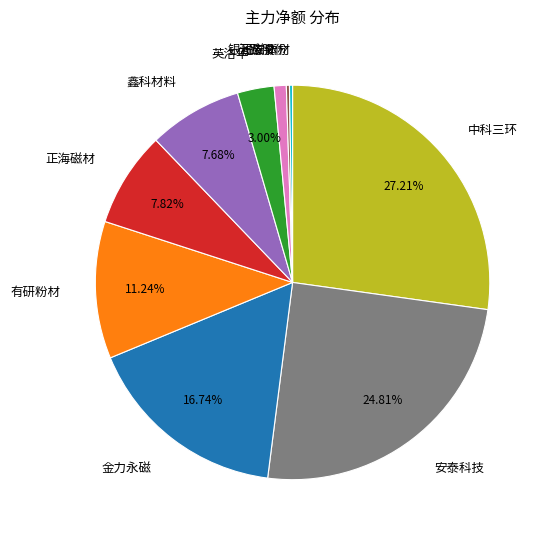

Do 金力永磁 and 安泰科技 together represent more than half of the pie?

No